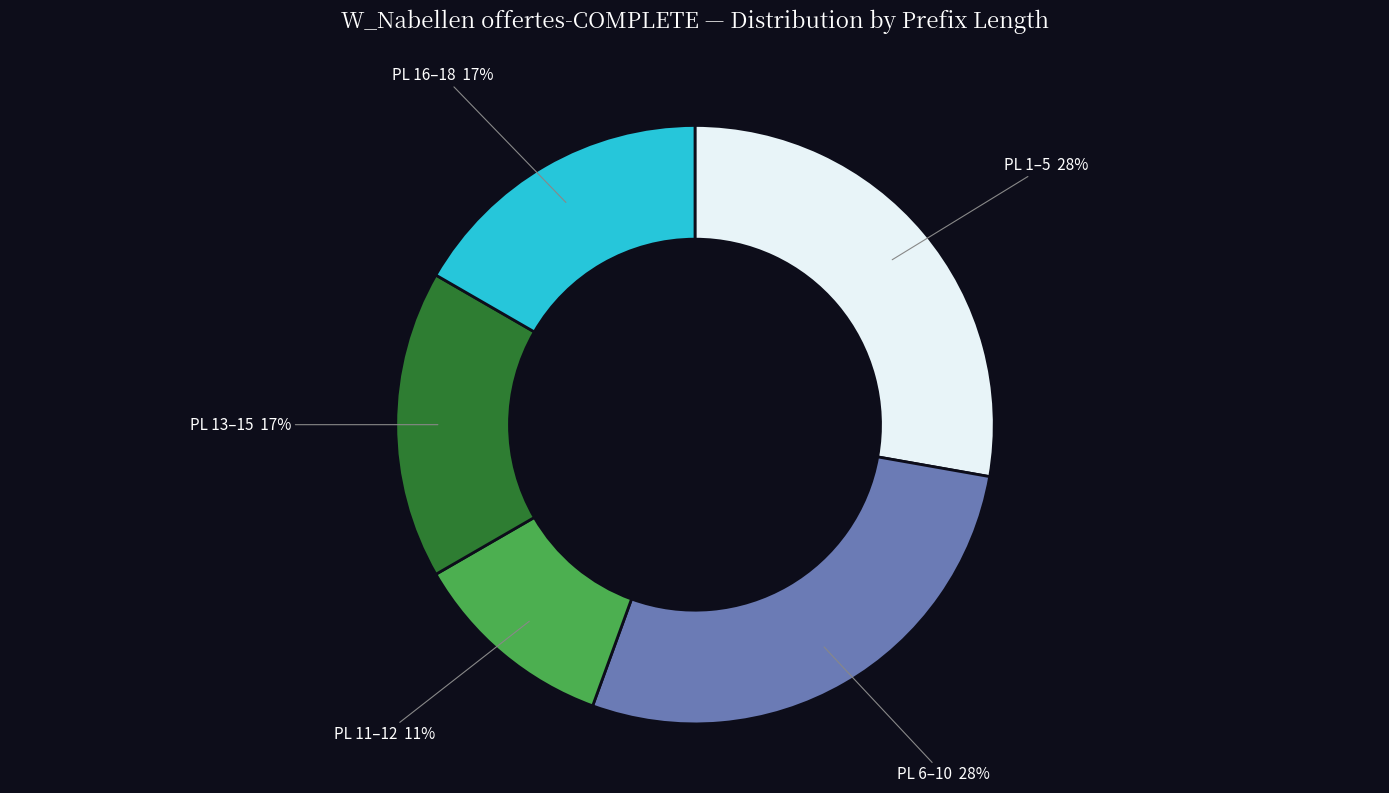

To the nearest percent, what is the difference between the largest and smallest slice percentages?

17%